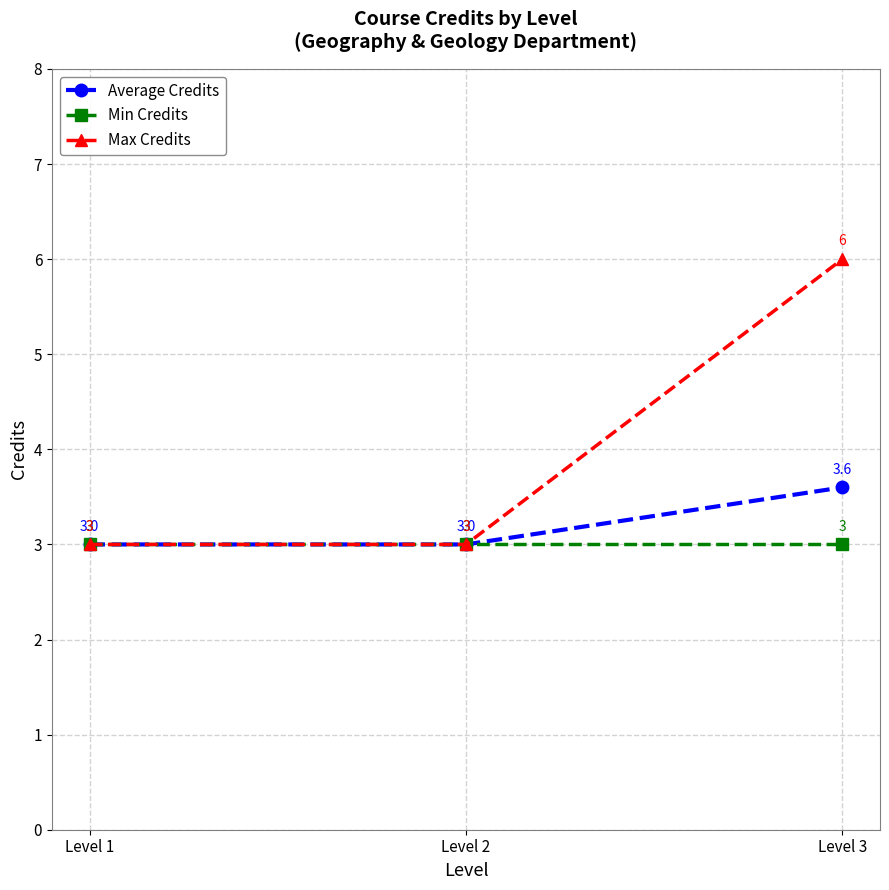

True or false: Min Credits has a value of 1.6 at Level 3.

False